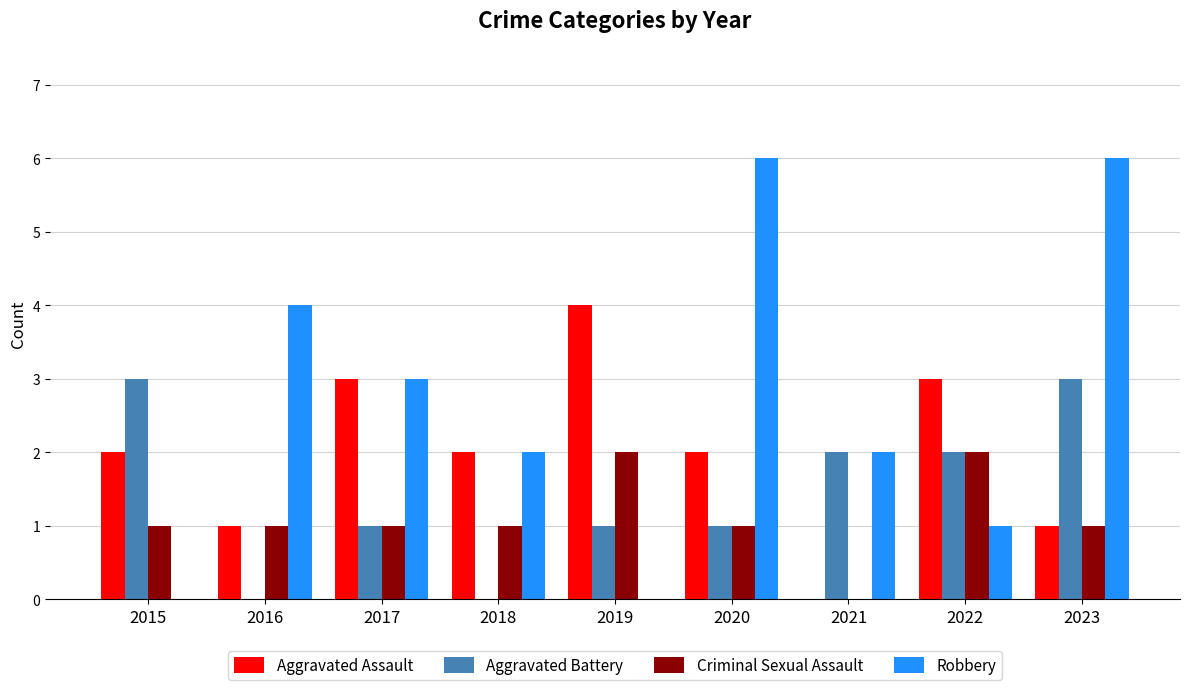

True or false: Aggravated Battery has a value of 1 at 2015.

False